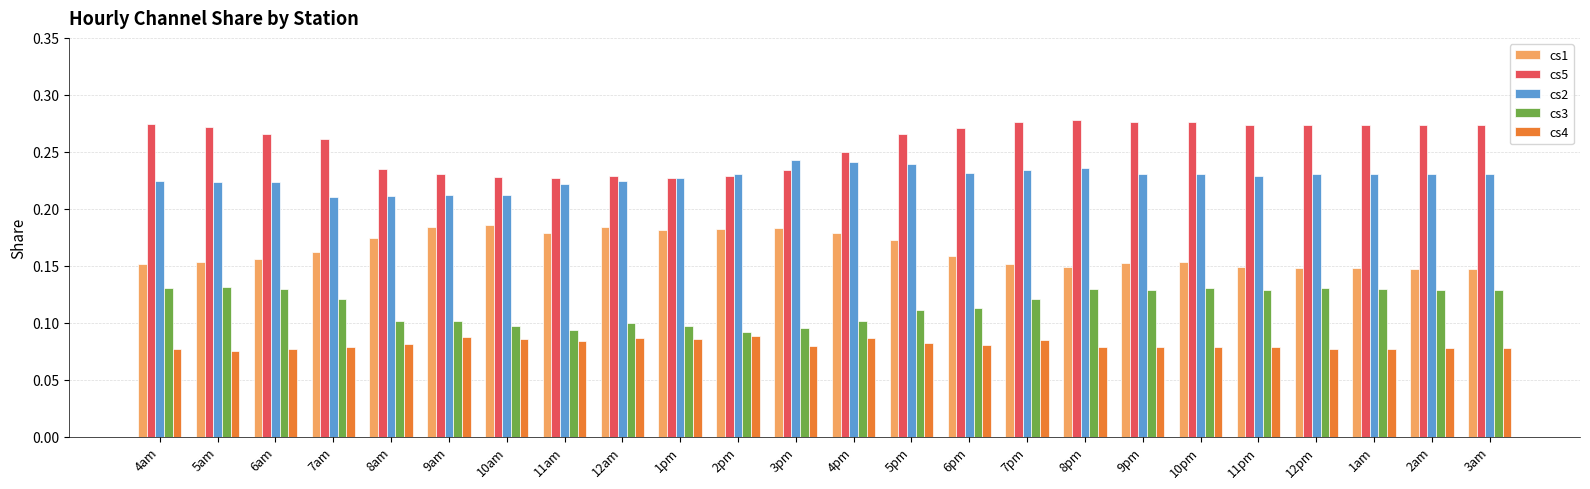

List the series in order of their overall mean, lowest first.

cs4, cs3, cs1, cs2, cs5